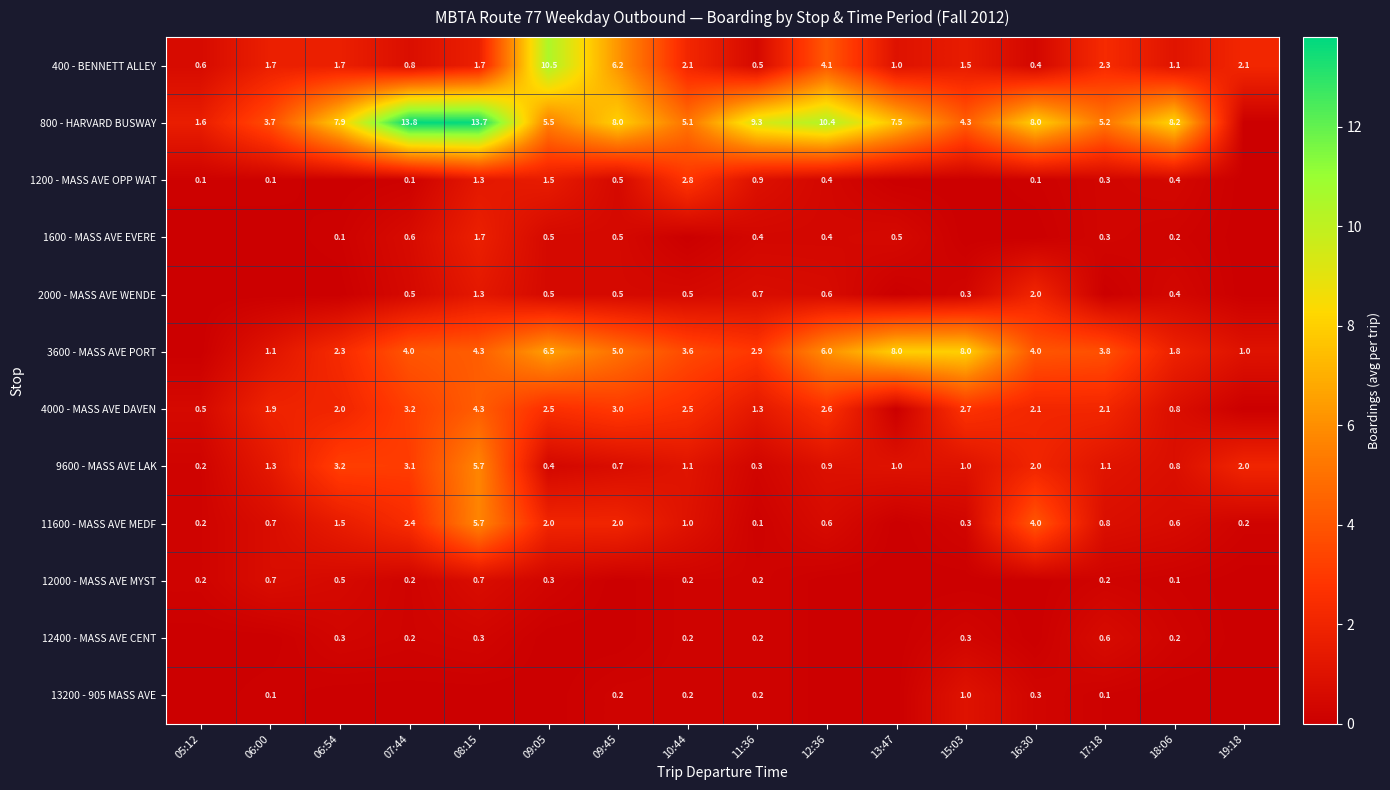

What is the difference between the 3600 - MASS AVE PORT values at 06:00 and 07:44?

2.9